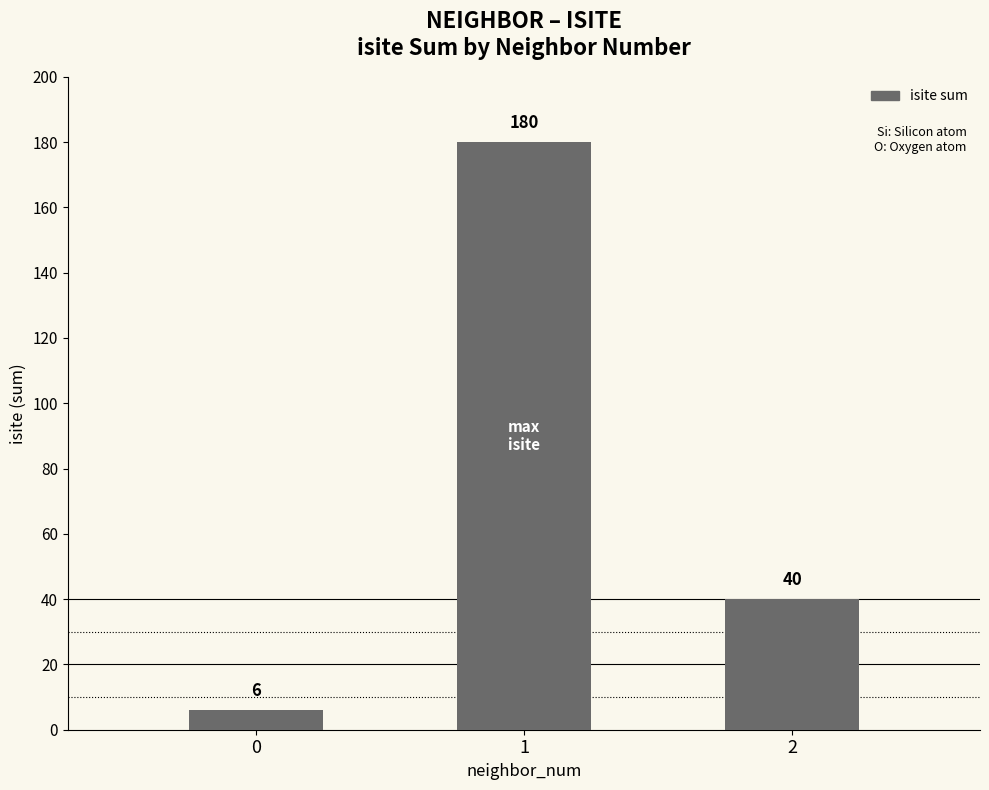

Read the value at 0.

6